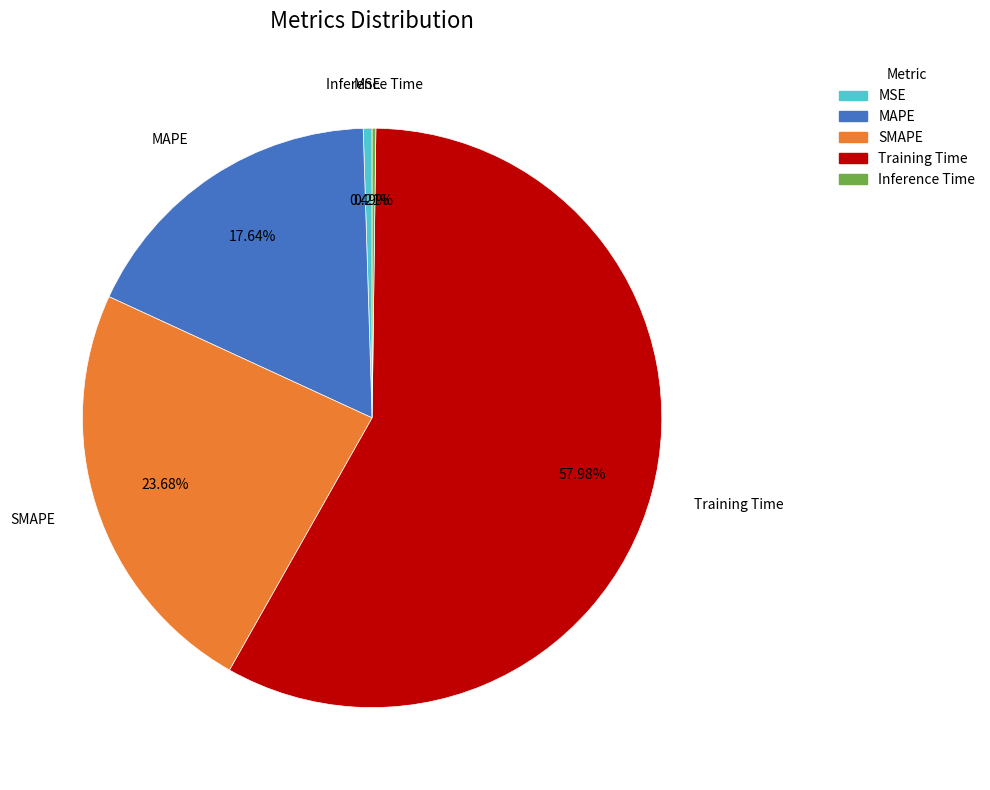

Combined, do SMAPE and MSE account for over 50%?

No